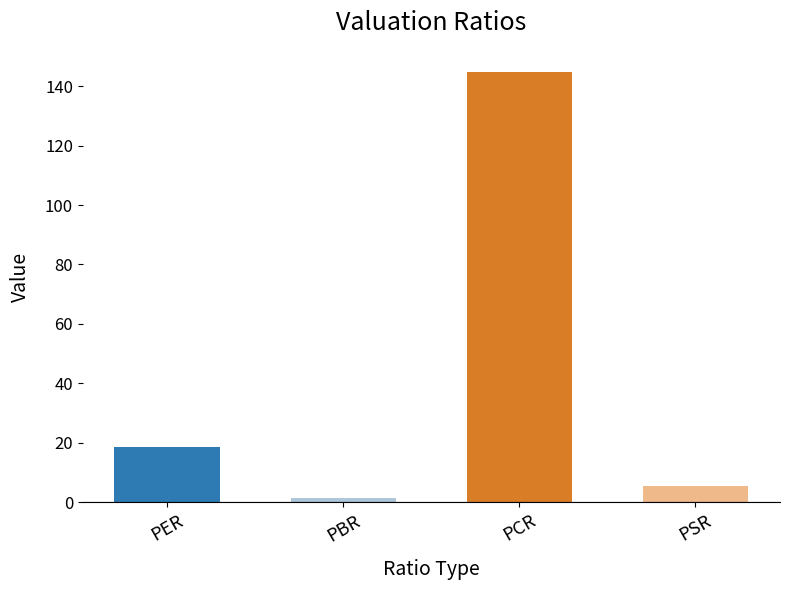

Where is the data nearest to the value 73?

PER